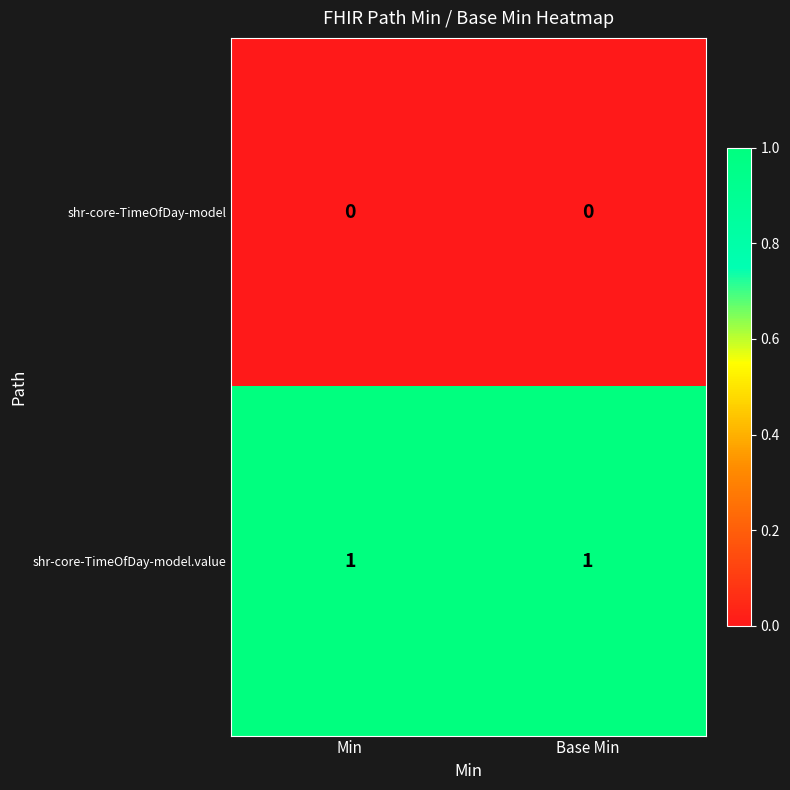

The value of shr-core-TimeOfDay-model.value at Min is 1. True or false?

True